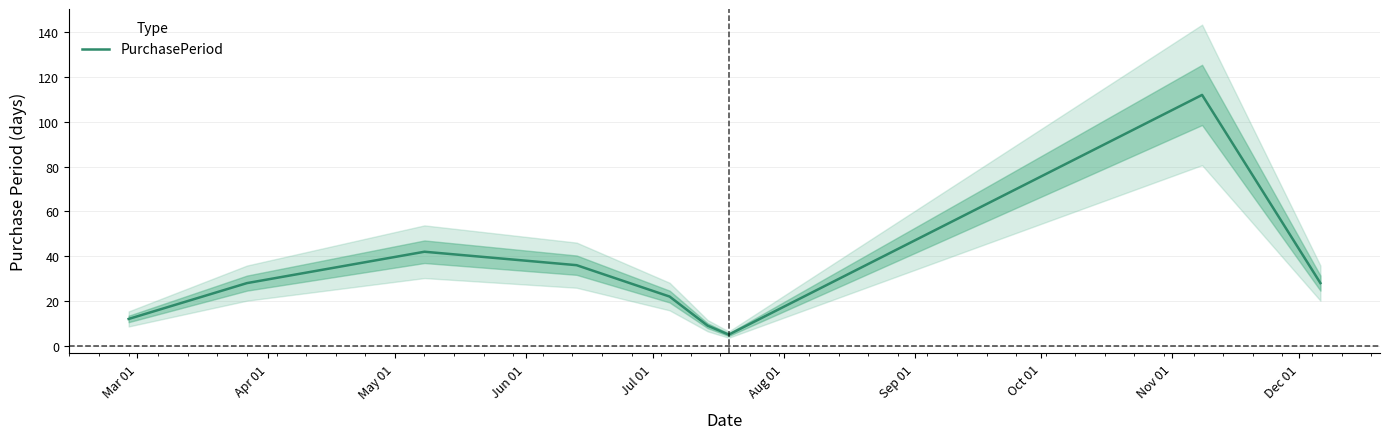

What is the maximum value for PurchasePeriod?

112